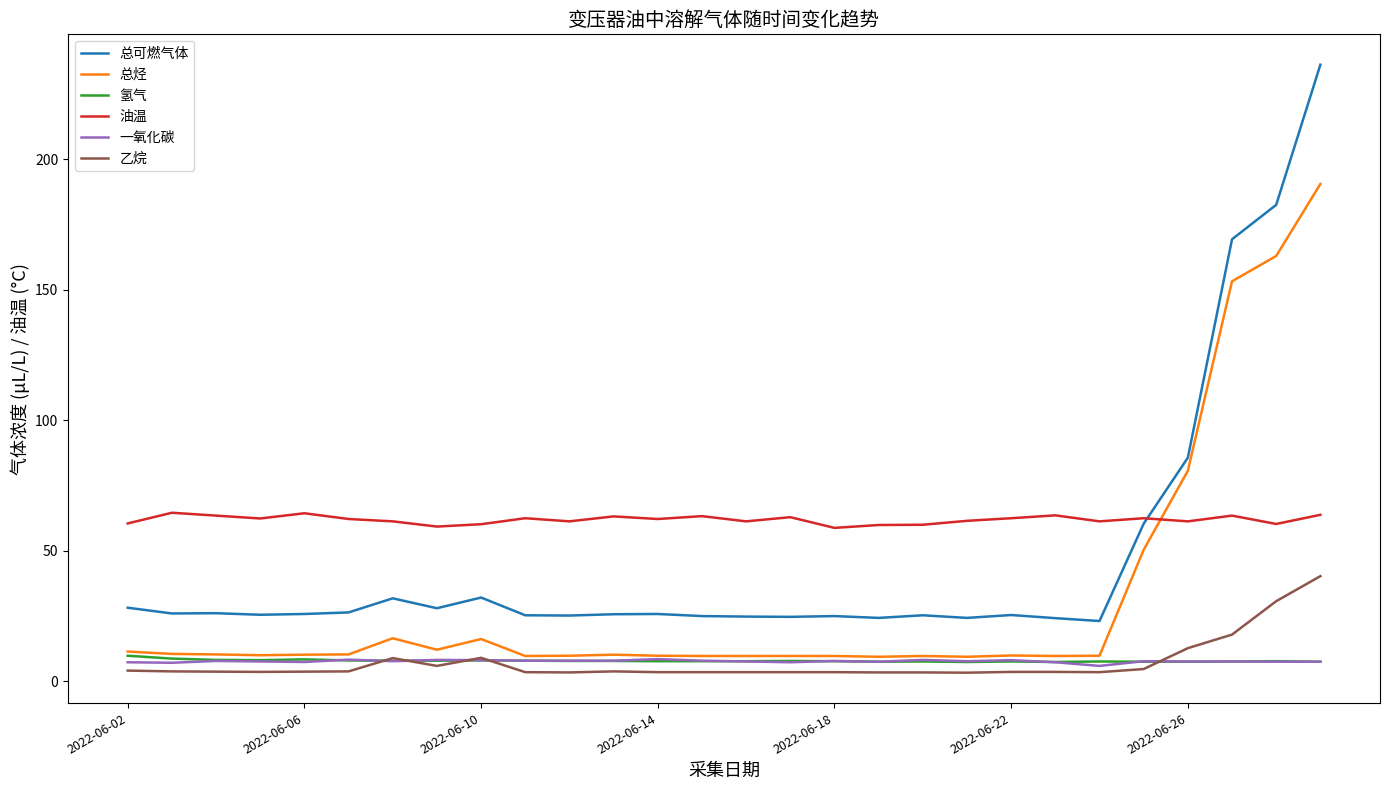

Which series has the largest total across all categories?

油温